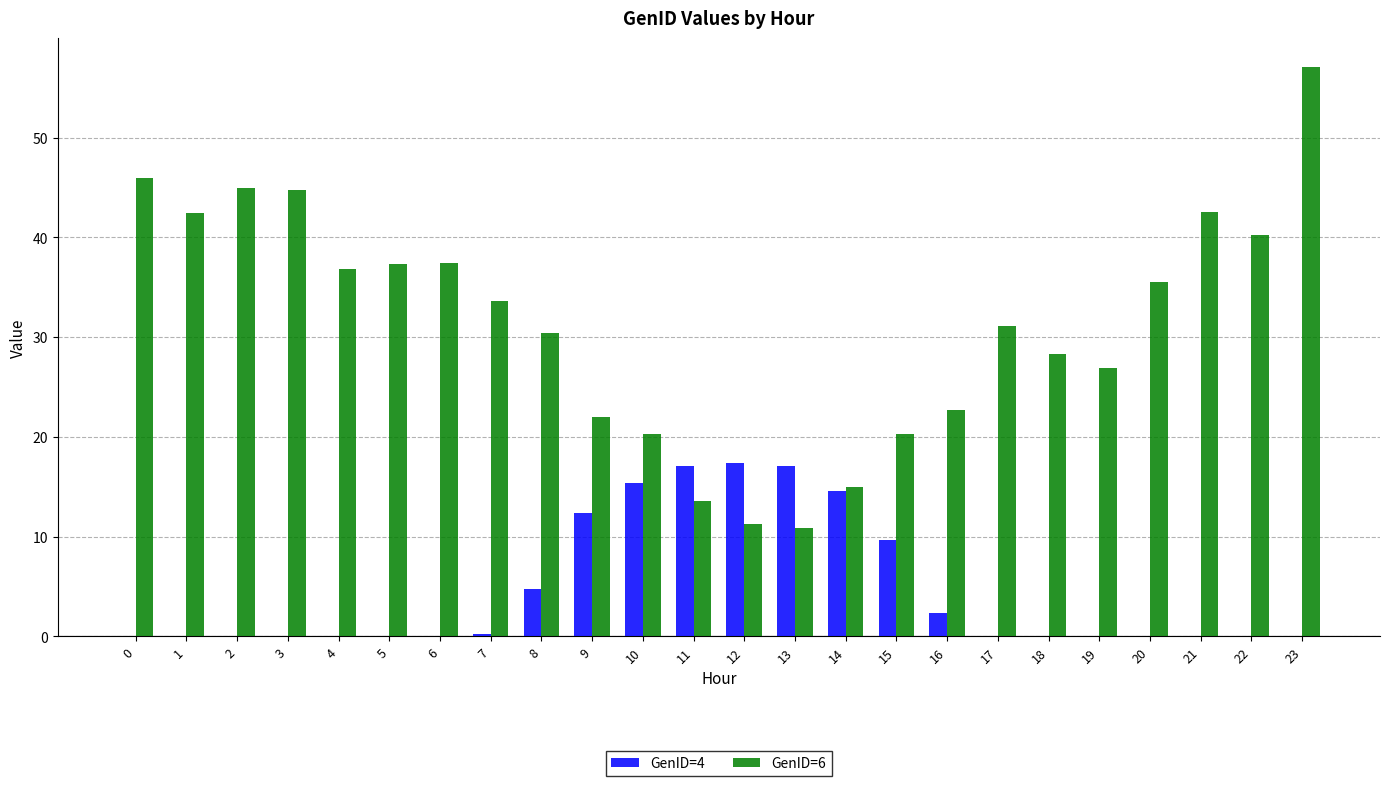

At which category is the sum across all series the highest?

23